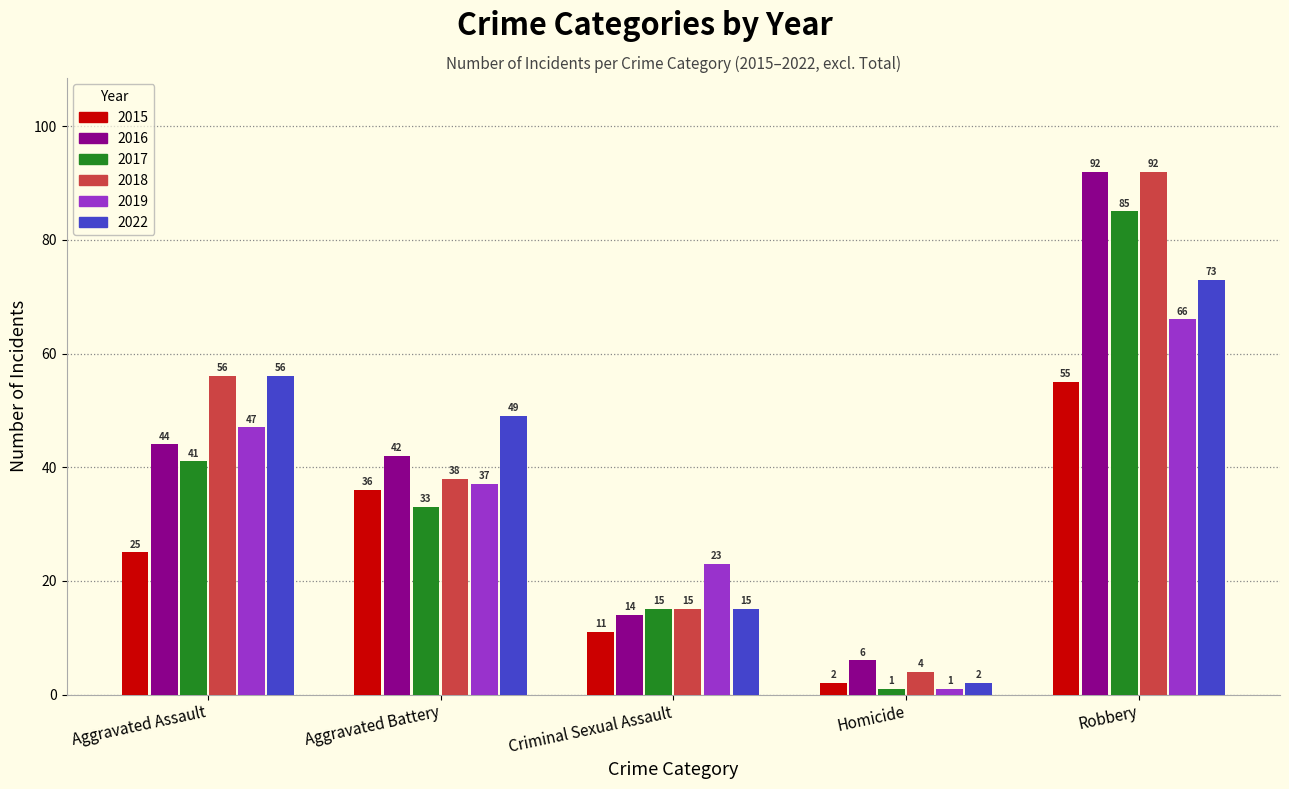

The value of 2019 at Aggravated Assault is 47. True or false?

True